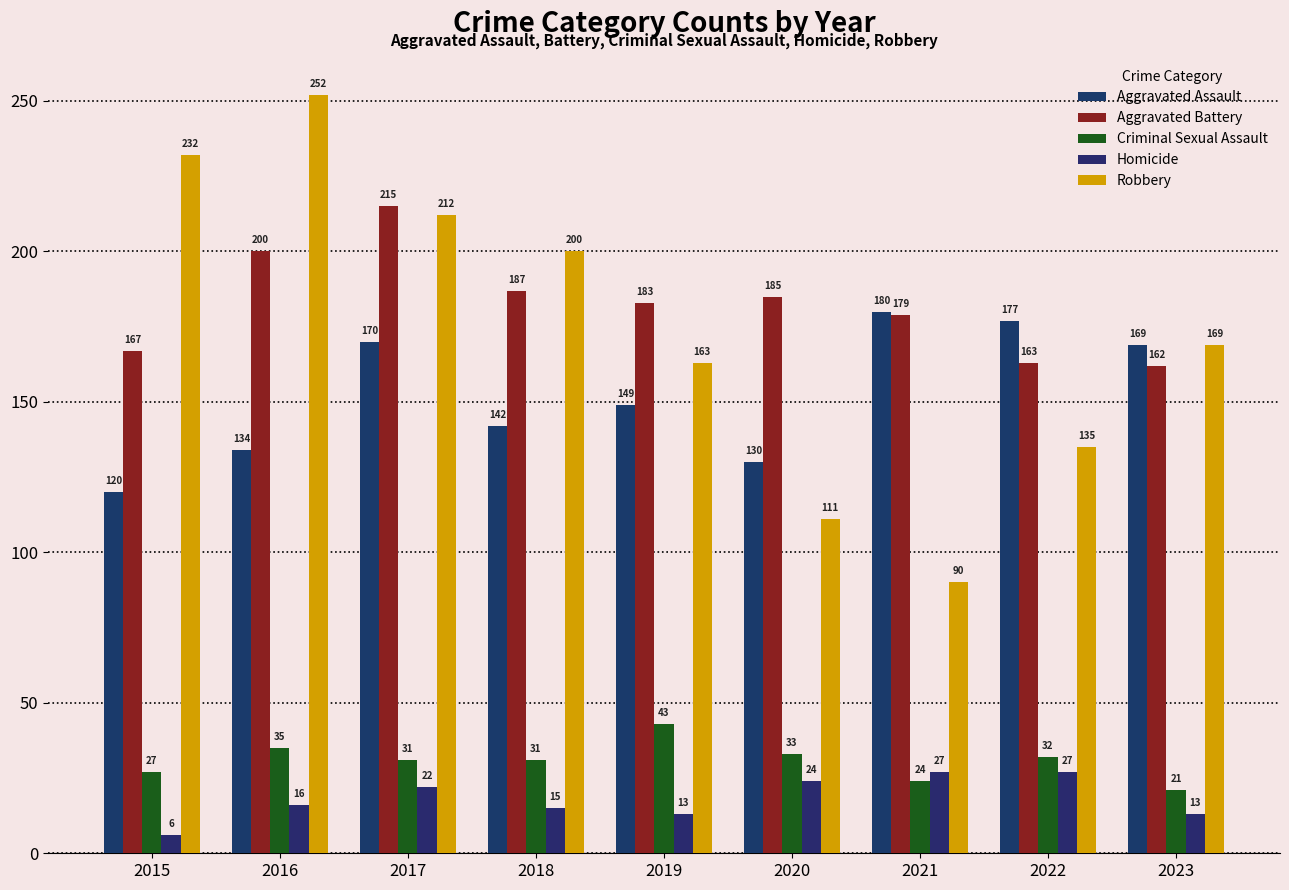

What is the value of the Homicide bar at the 5th from the left?

13